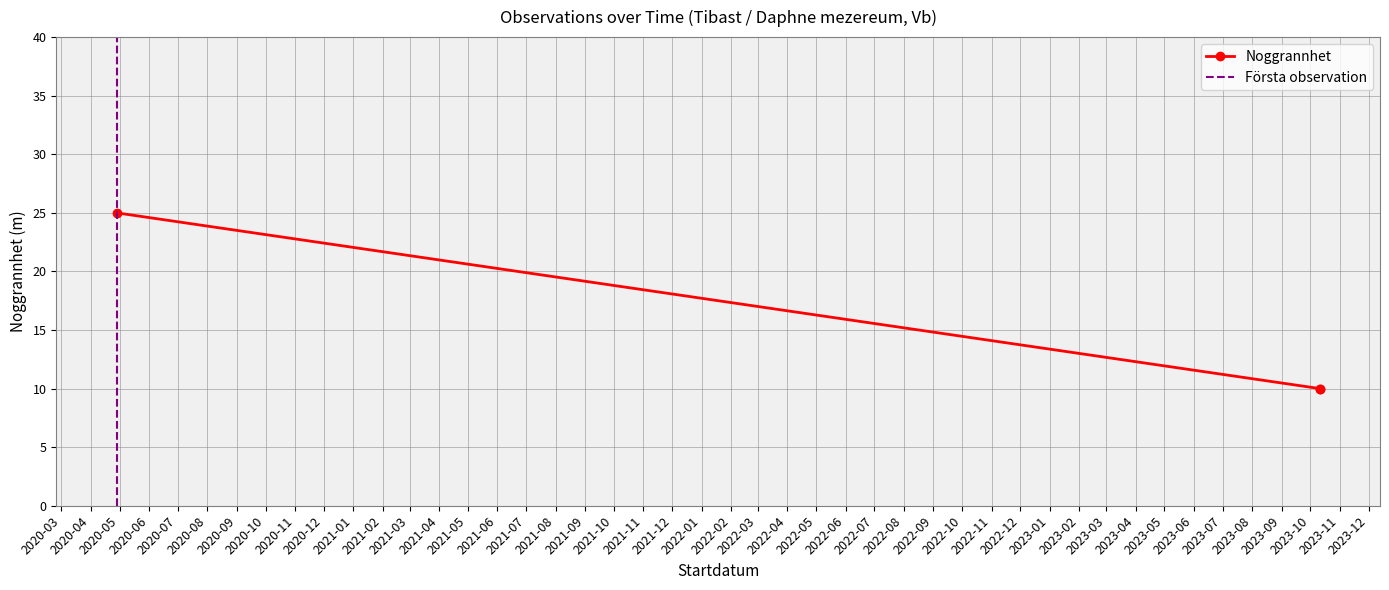

What is the label of the 1st point from the right?

2023-10-11